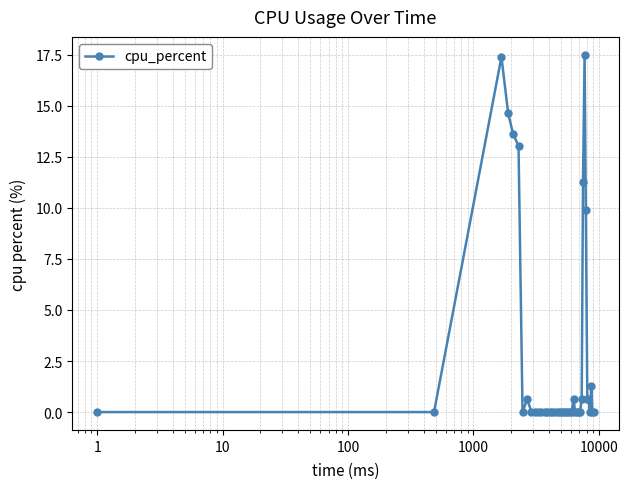

What is the value of the 26th point from the left?

0.6